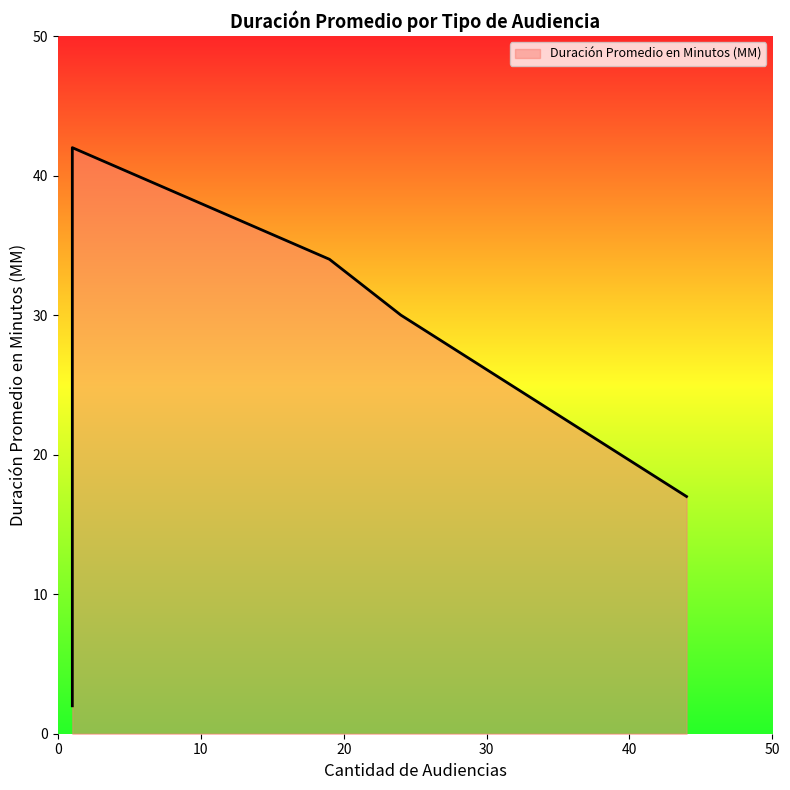

Count the values in the range 17 to 34.

3